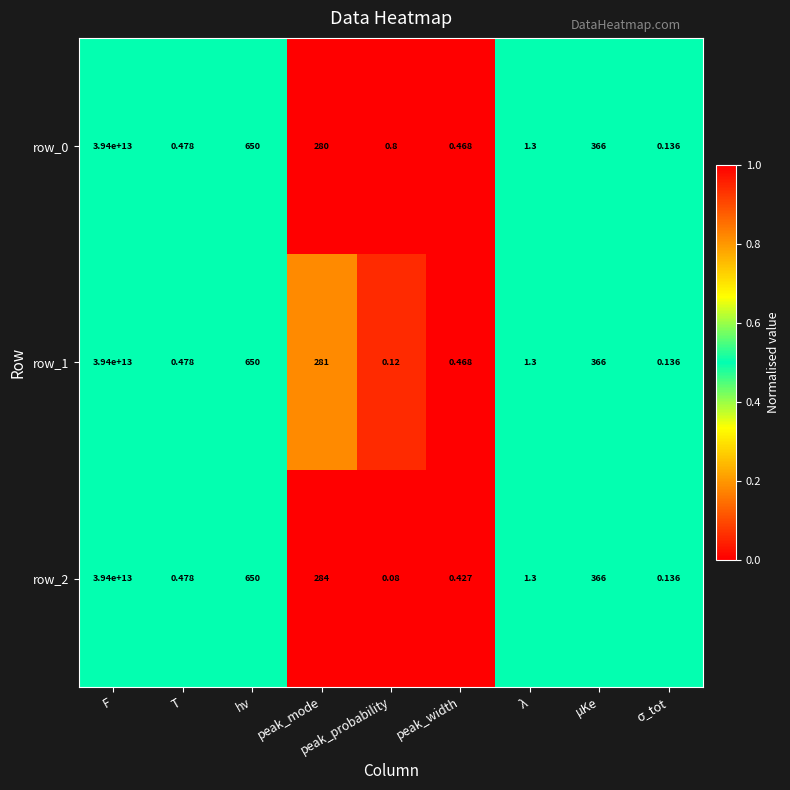

At which label is row_2 closest to 19700000000000?

hν